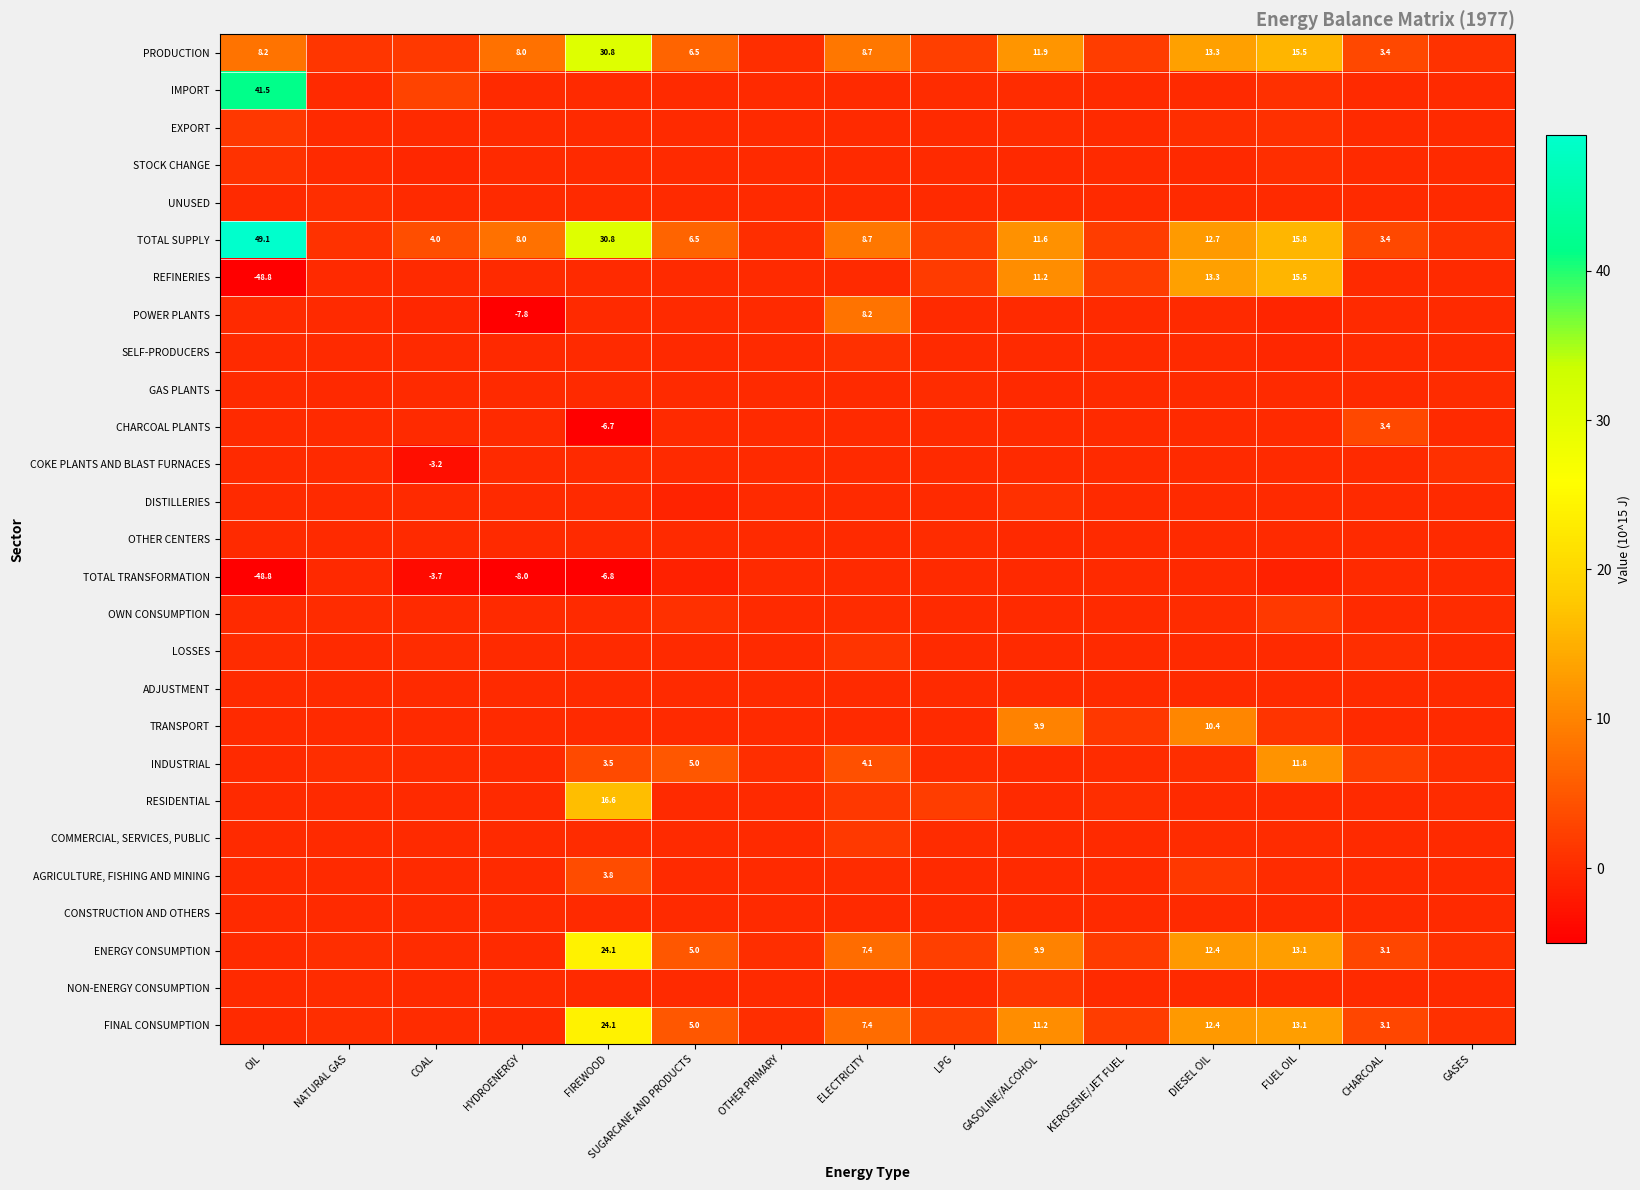

Between DIESEL OIL and GASES, which series saw the biggest shift?

REFINERIES